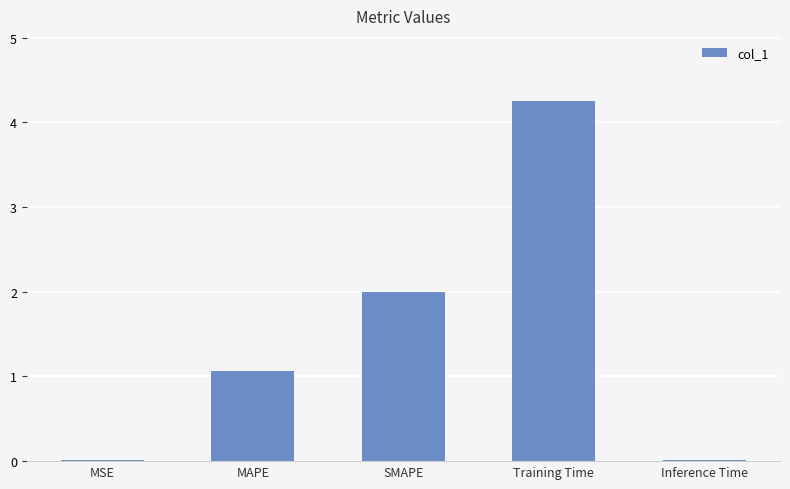

What is the average value?

1.5